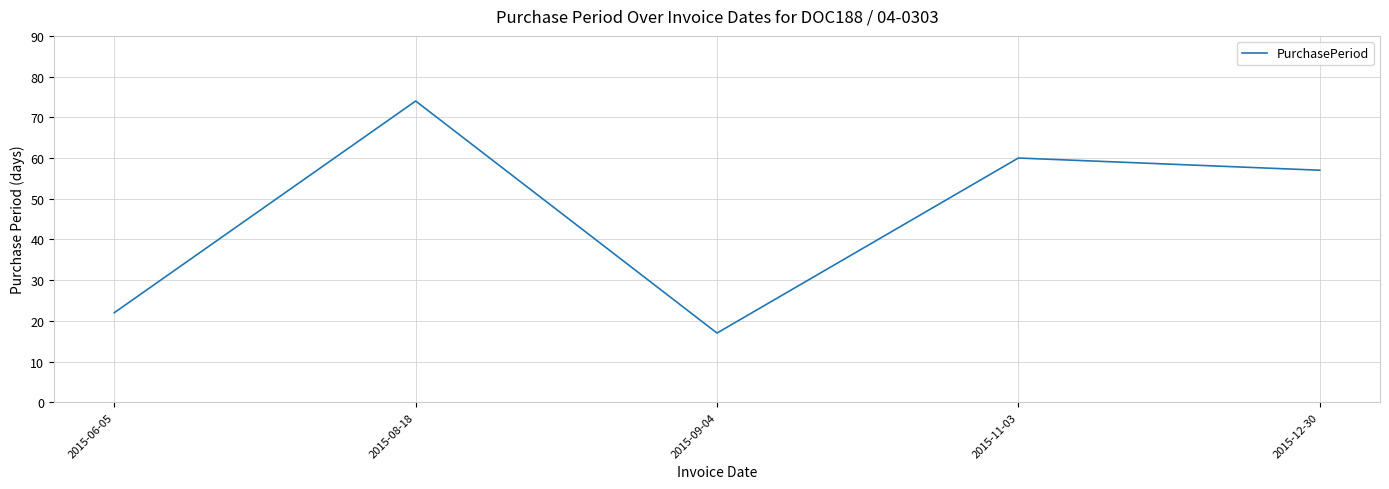

What position from the right is 2015-06-05?

5